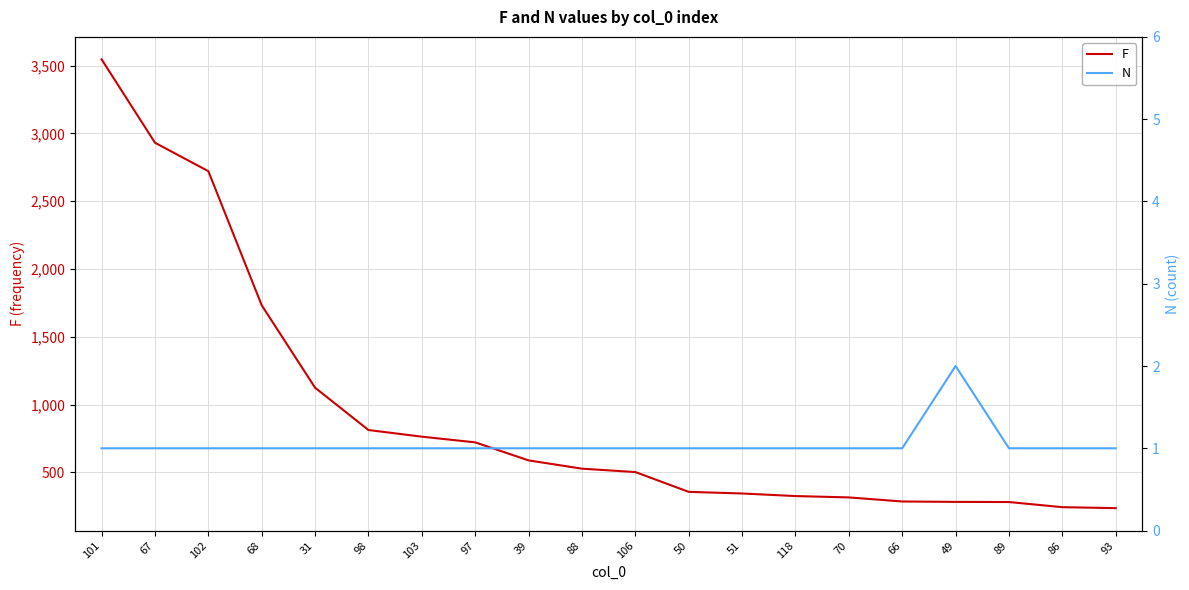

Is it true that N equals 0 at 67?

False